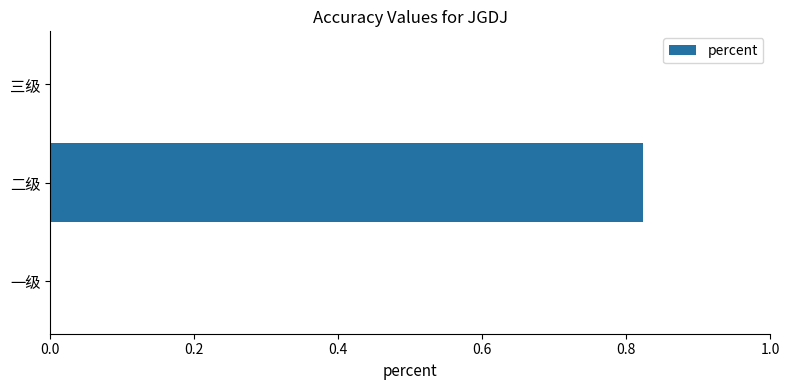

Between 三级 and 二级, which is larger?

二级